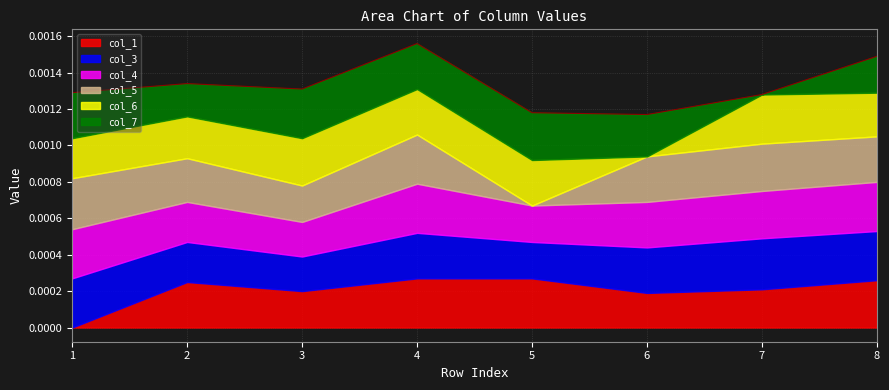

At which category is the sum across all series the highest?

4